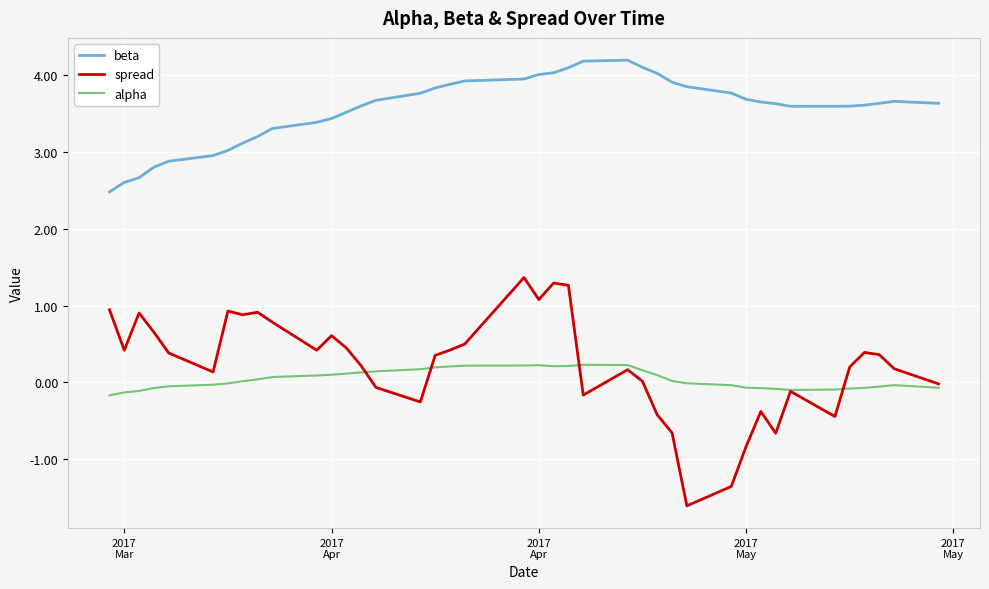

List the series in order of their peak value, lowest first.

alpha, spread, beta